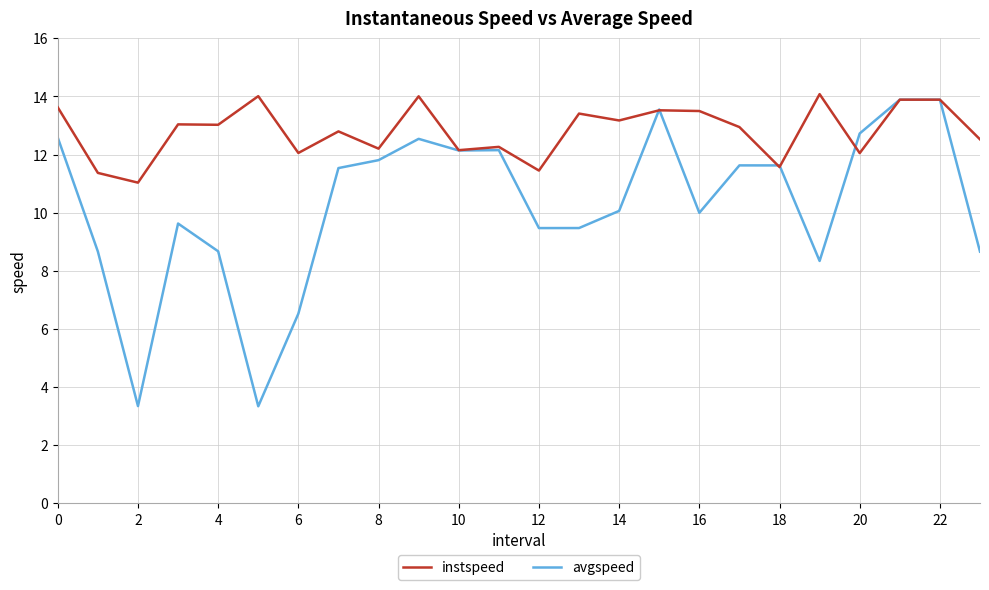

What is the minimum value for instspeed?

11.0